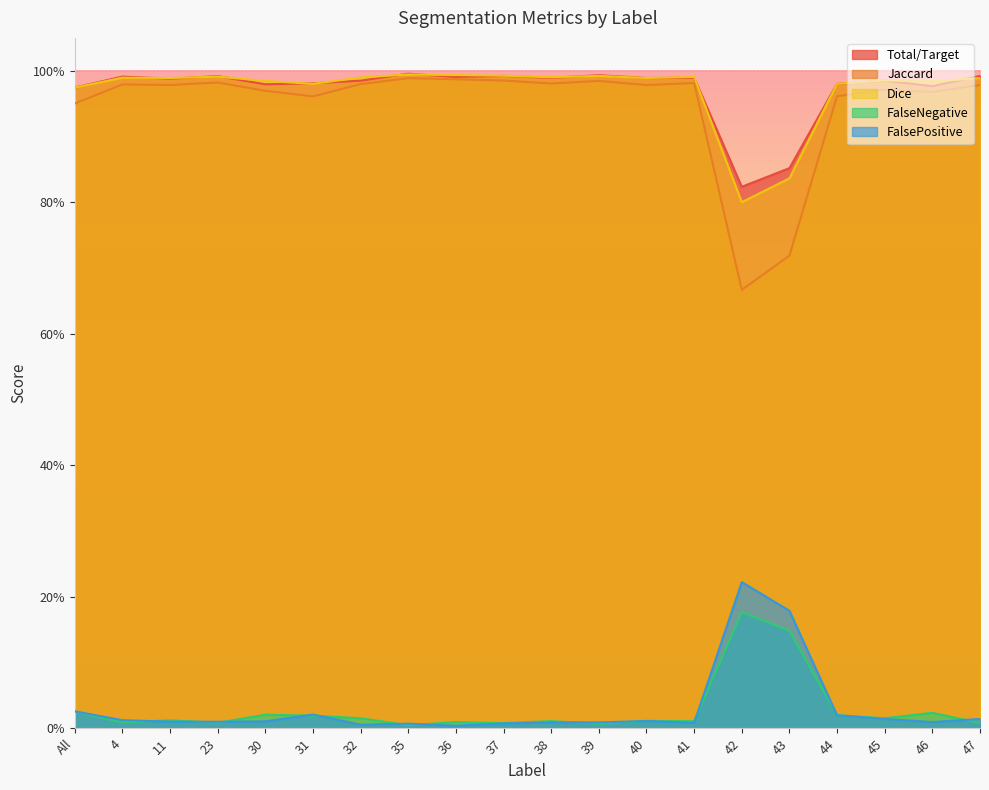

Is it true that FalseNegative equals 0.4 at 43?

False